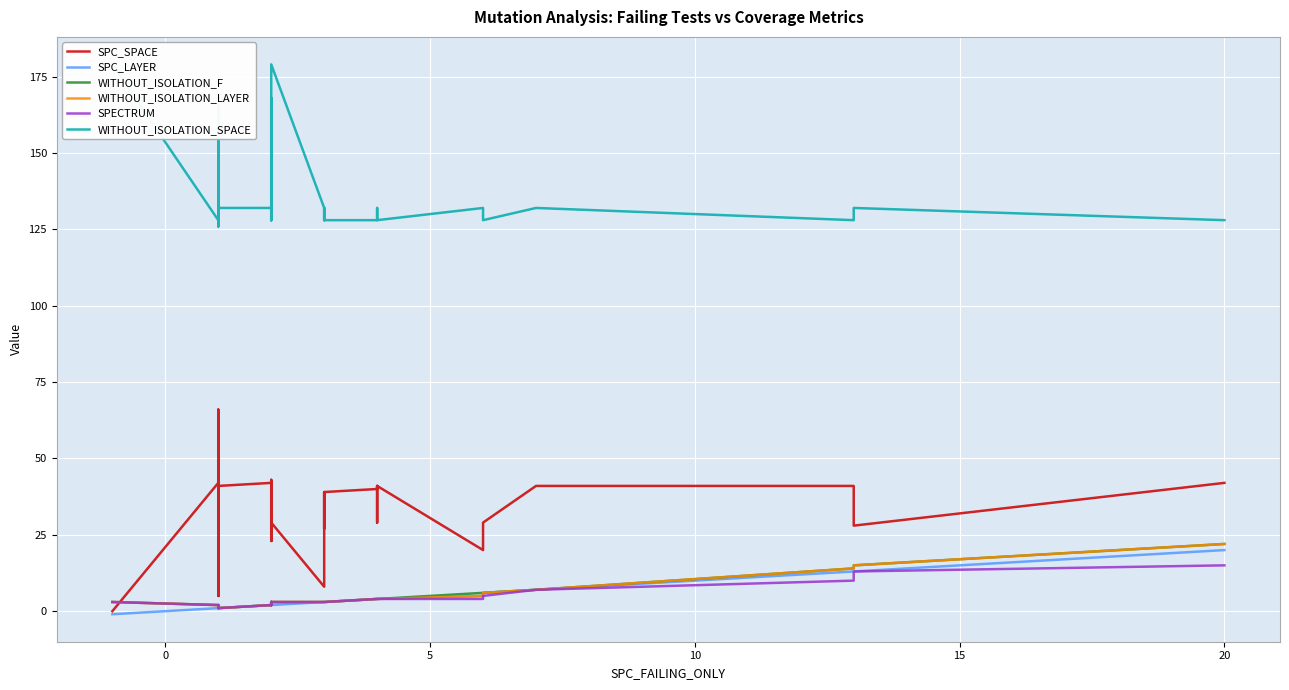

Is the value of WITHOUT_ISOLATION_SPACE at 12 greater than the value of SPECTRUM at 15?

Yes